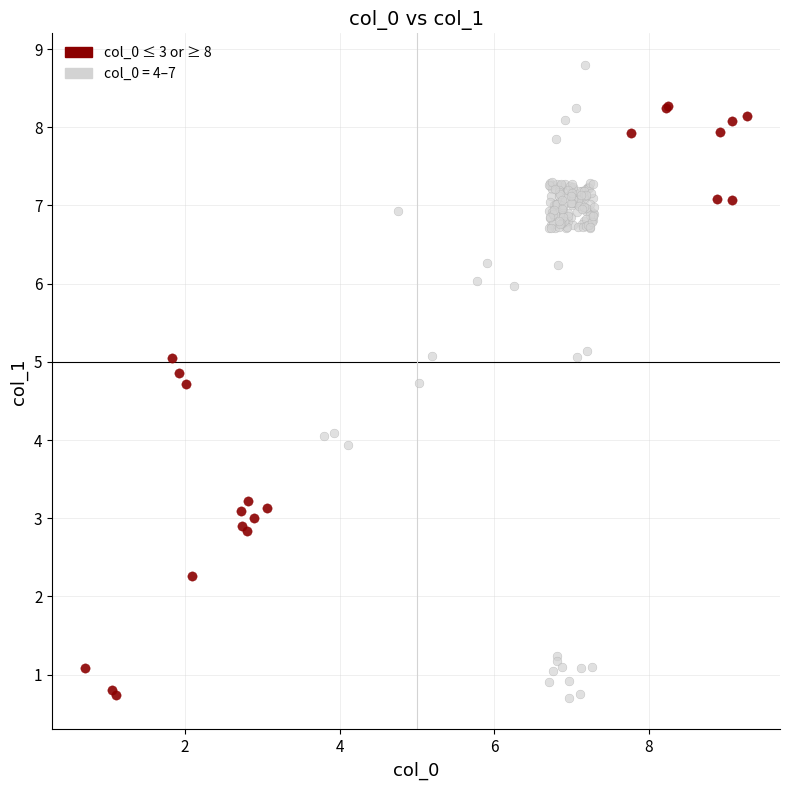

Which series has the largest Y range (max minus min)?

col_0 = 4–7